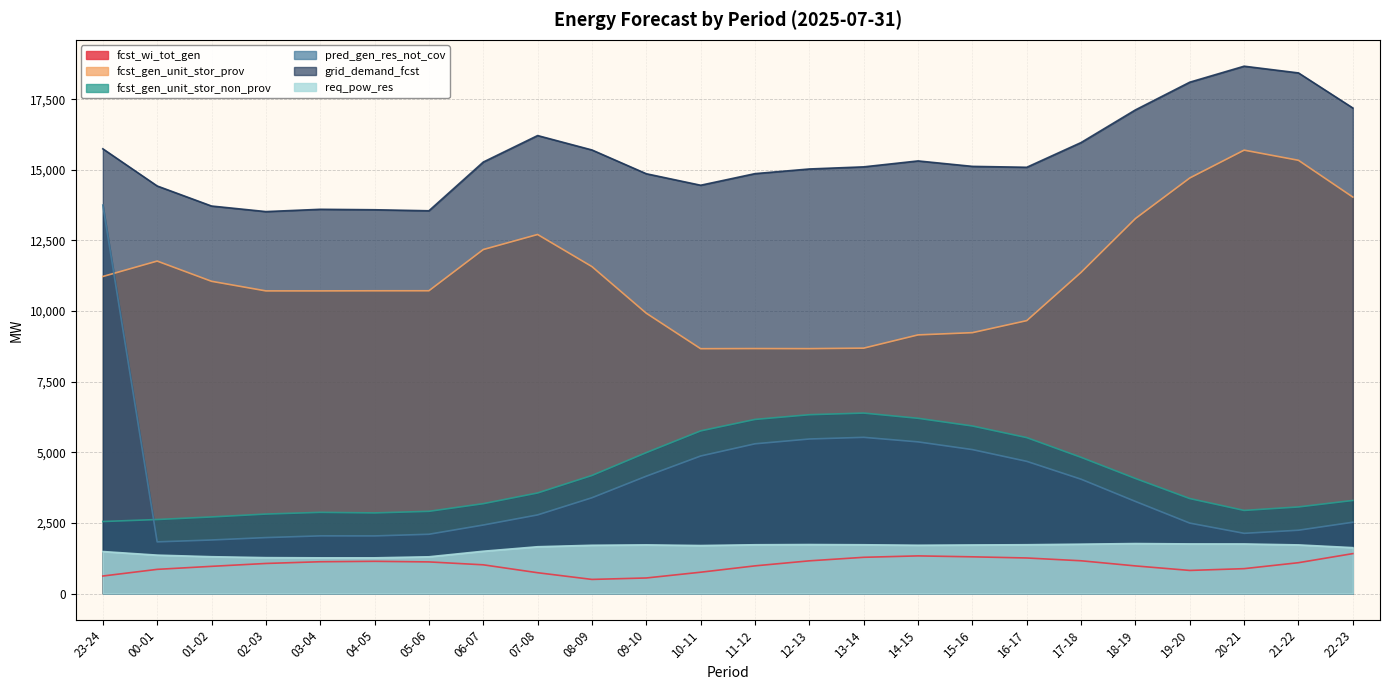

At 10-11, list the series in order from smallest to largest.

fcst_wi_tot_gen, req_pow_res, pred_gen_res_not_cov, fcst_gen_unit_stor_non_prov, fcst_gen_unit_stor_prov, grid_demand_fcst